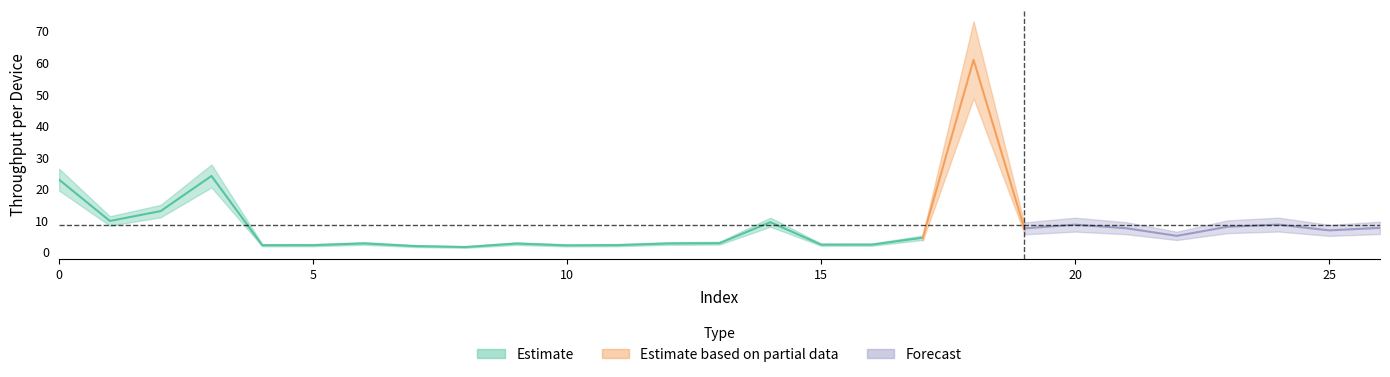

True or false: the data shows 0.7 at 12.

False